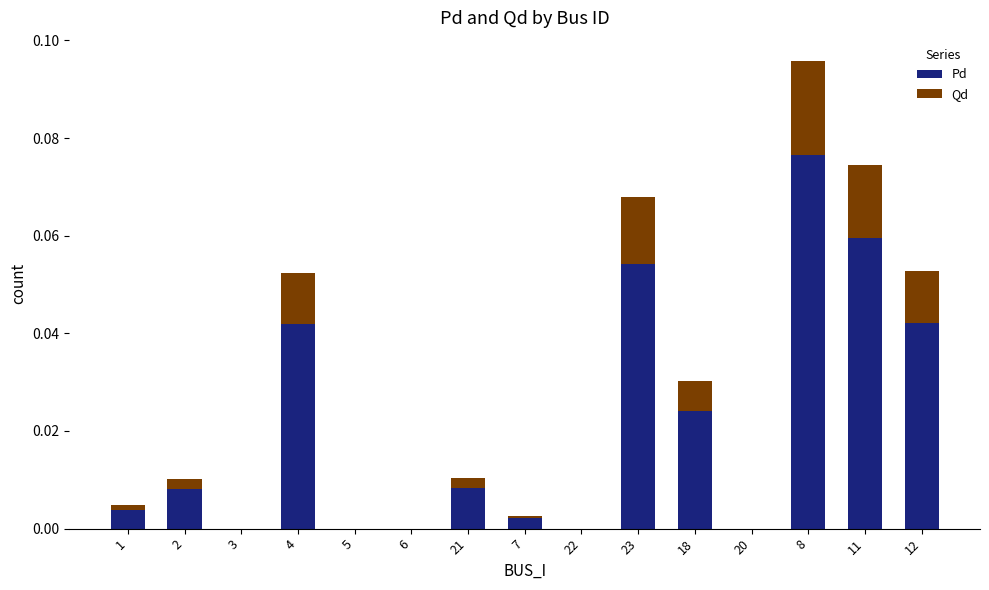

Which category has the highest value in the Pd series?

8